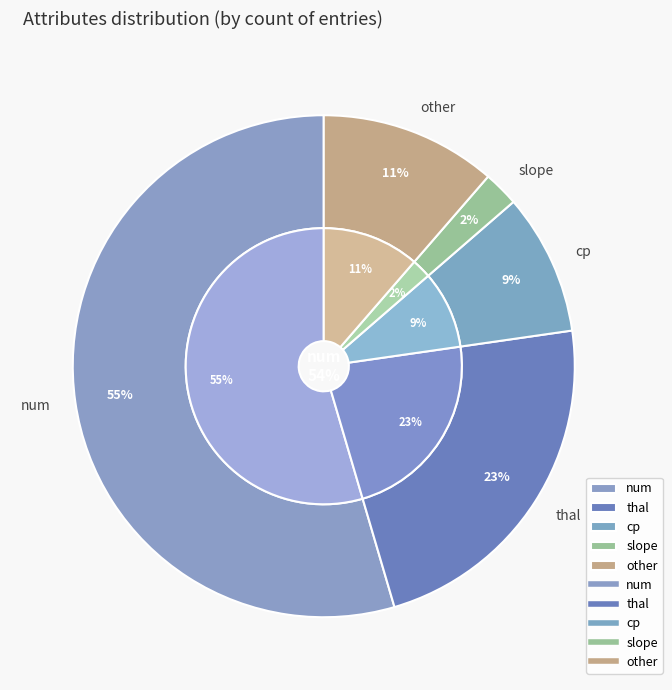

Approximately how many times larger is the value at cp compared to thal?

0.4